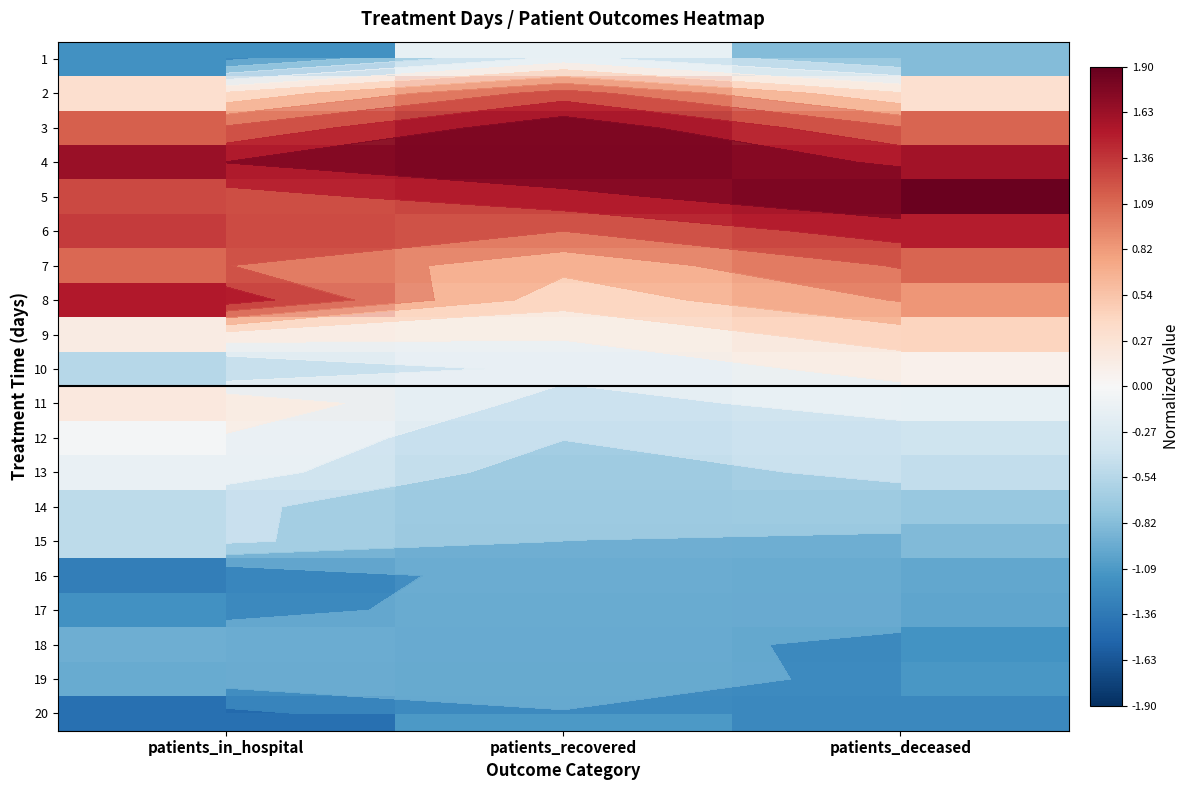

What is the sum of the 12 values at patients_deceased and patients_in_hospital?

-0.4